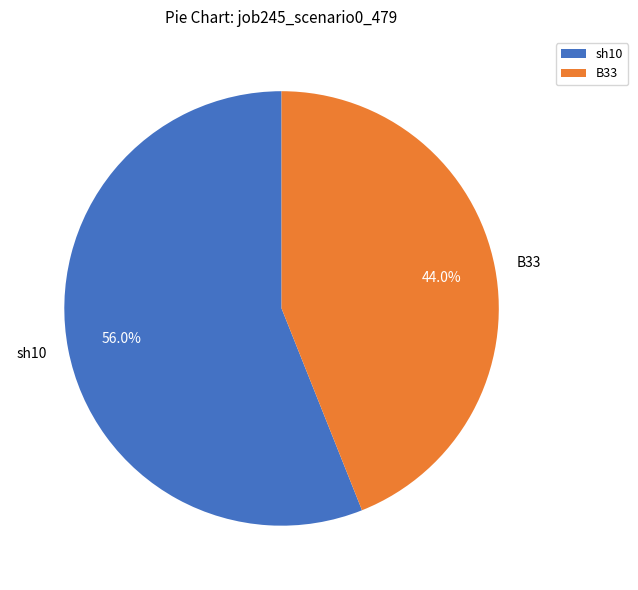

Is there a majority slice in this chart?

Yes